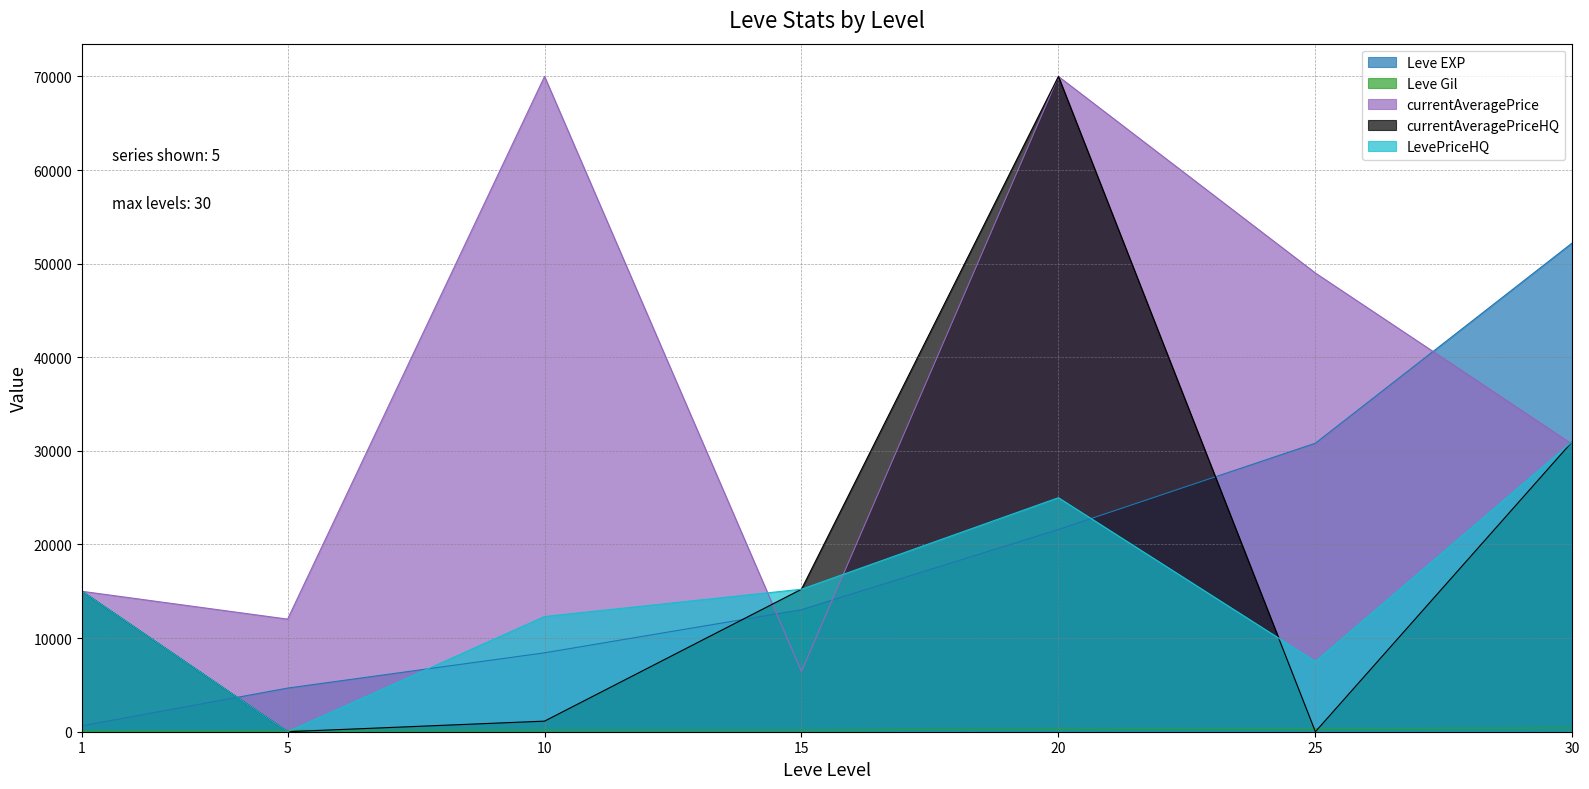

The value of Leve EXP at 15 is 13040.0. True or false?

True